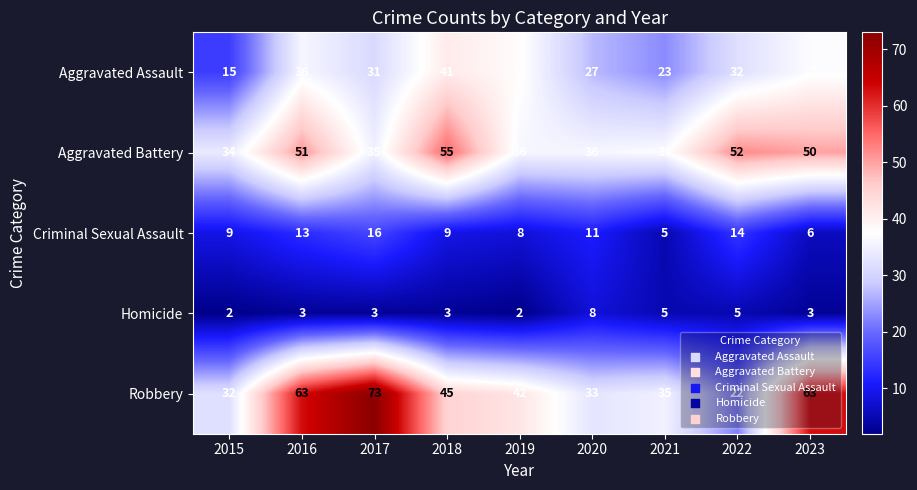

Count the number of data series in this chart.

5